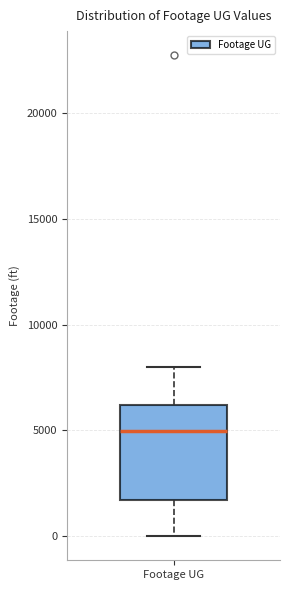

Where does the upper whisker of the box for Footage UG end on the y-axis? The values are not printed on the chart, so give them approximately, as read against the axis.

8000